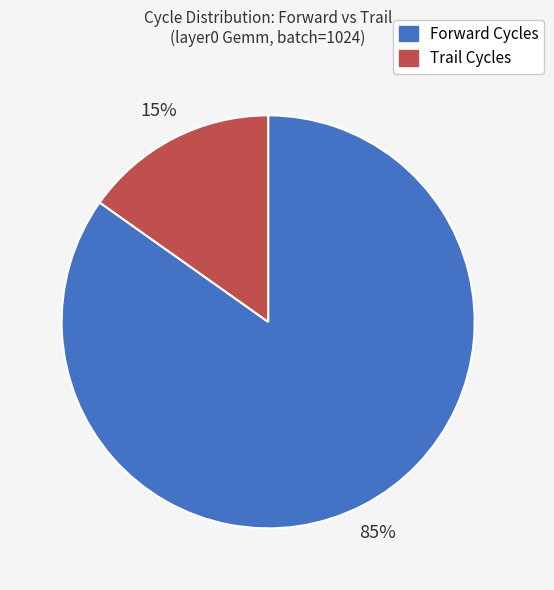

To the nearest percent, what portion does Trail Cycles represent?

15%